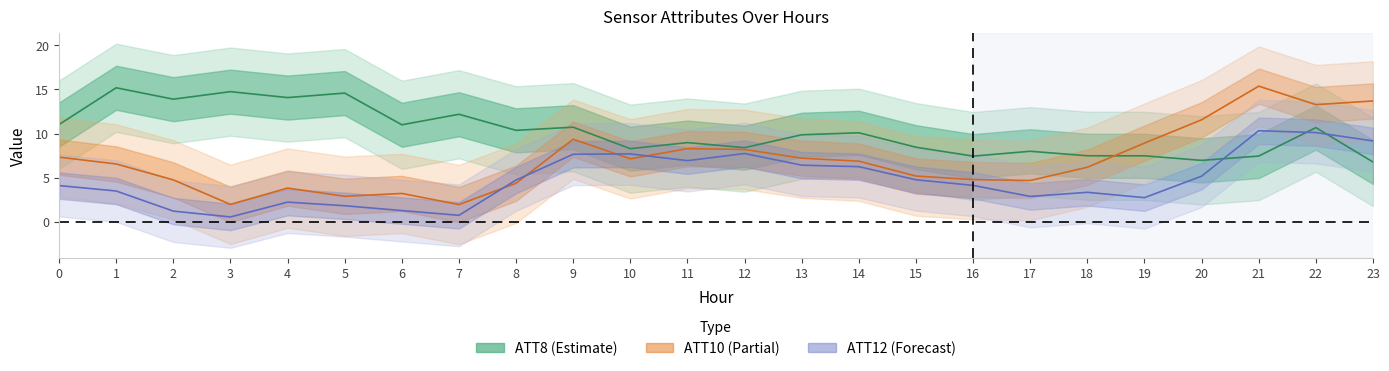

List the series in order of their overall mean, highest first.

ATT8, ATT10, ATT12